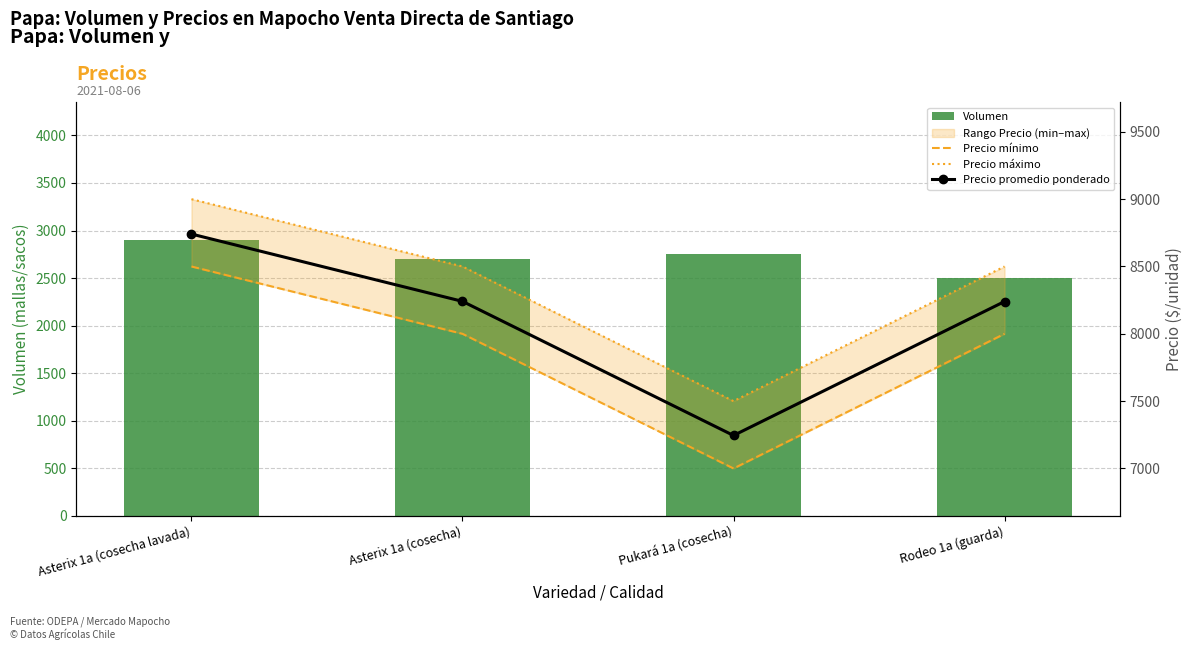

Reading left to right, extract all data points from this chart.

Volumen: Asterix 1a (cosecha lavada)=2900	Asterix 1a (cosecha)=2700	Pukará 1a (cosecha)=2750	Rodeo 1a (guarda)=2500
Precio mínimo: Asterix 1a (cosecha lavada)=8500	Asterix 1a (cosecha)=8000	Pukará 1a (cosecha)=7000	Rodeo 1a (guarda)=8000
Precio máximo: Asterix 1a (cosecha lavada)=9000	Asterix 1a (cosecha)=8500	Pukará 1a (cosecha)=7500	Rodeo 1a (guarda)=8500
Precio promedio ponderado: Asterix 1a (cosecha lavada)=8741	Asterix 1a (cosecha)=8241	Pukará 1a (cosecha)=7245	Rodeo 1a (guarda)=8240